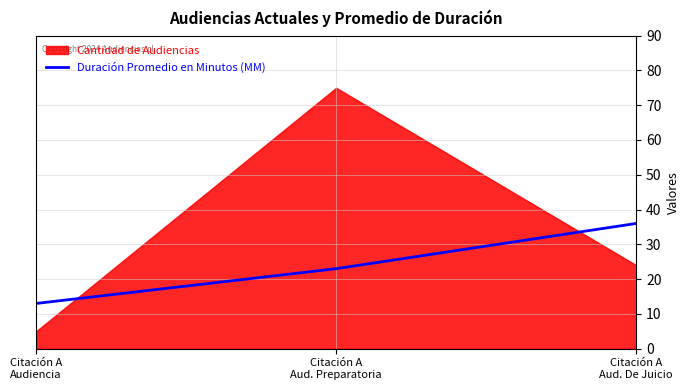

How many data points does each series have?

3